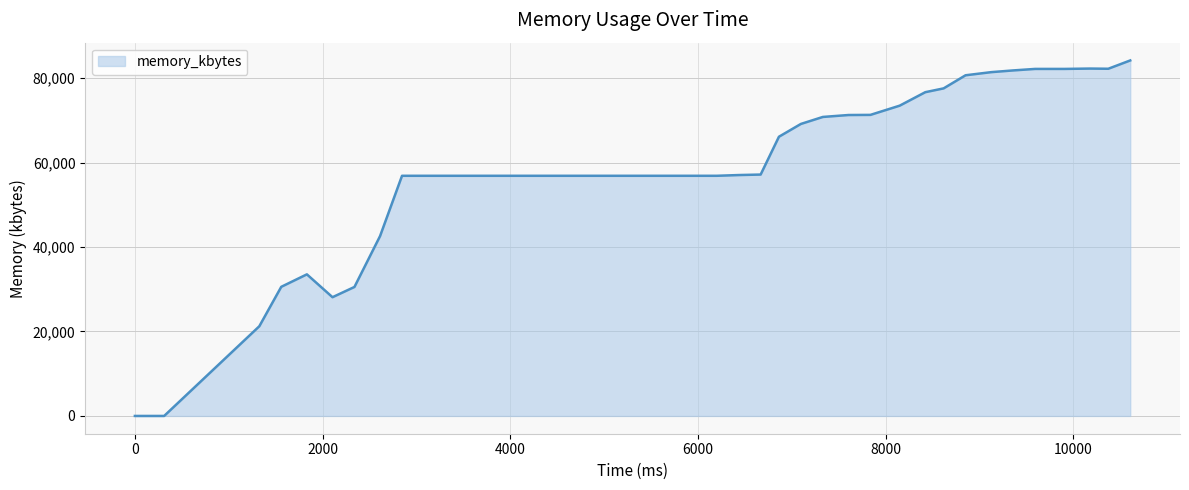

True or false: there are more than 0 points higher than both neighbors.

True